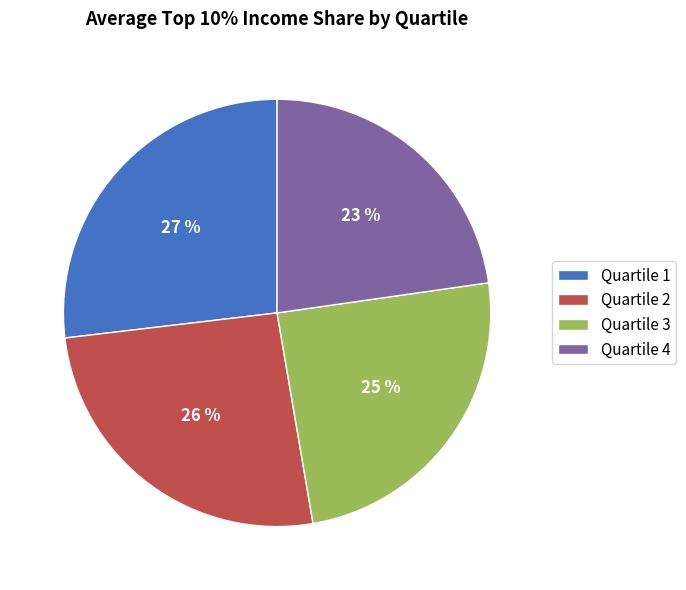

To the nearest percent, what is the difference between the largest and smallest slice percentages?

4%